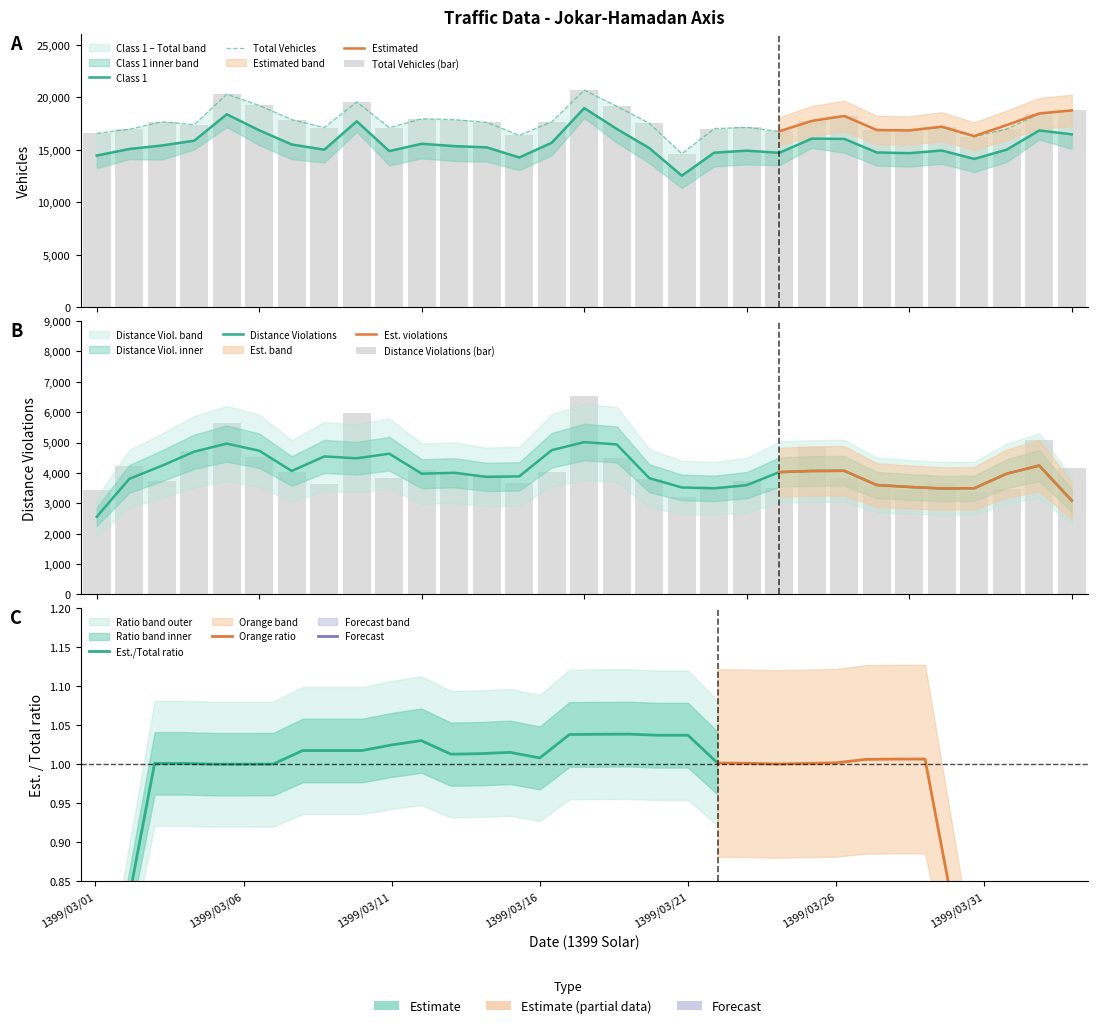

What is the difference between the highest and lowest values at 1399/03/19?

11442